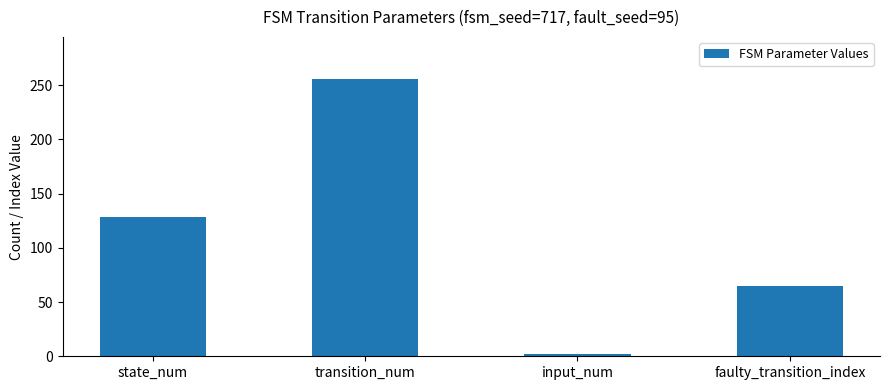

What value does the data have at state_num, to the nearest 10?

130